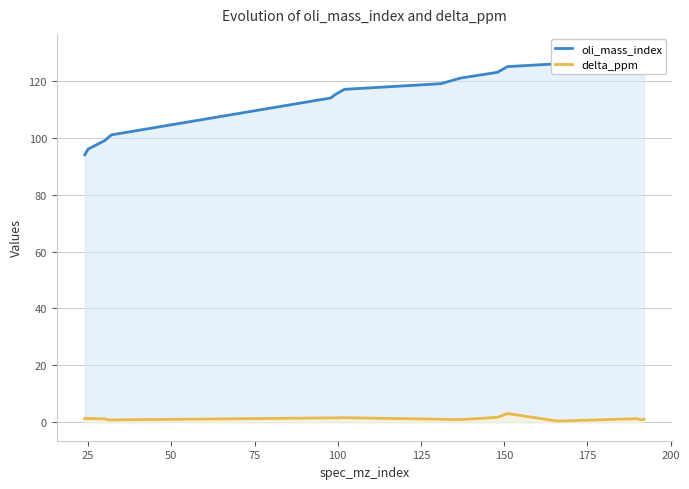

What is the maximum value for delta_ppm?

3.0